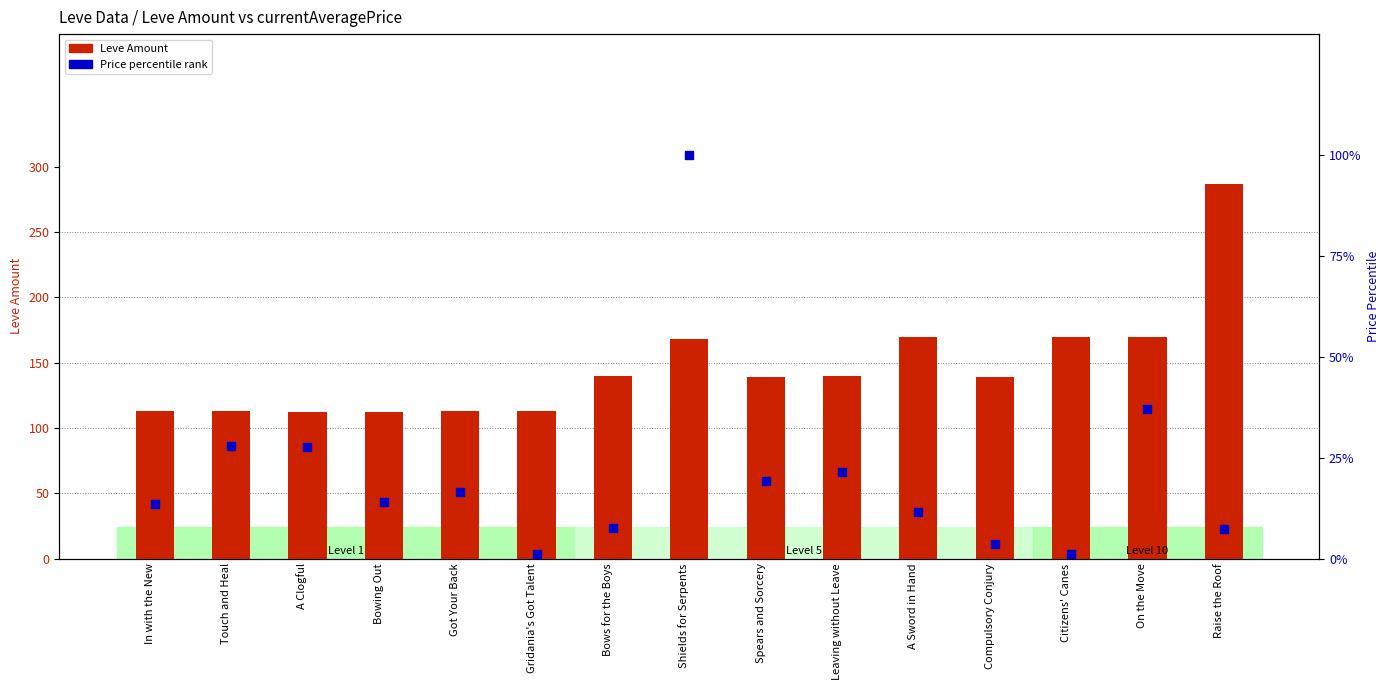

At which category is the sum across all series the highest?

Raise the Roof